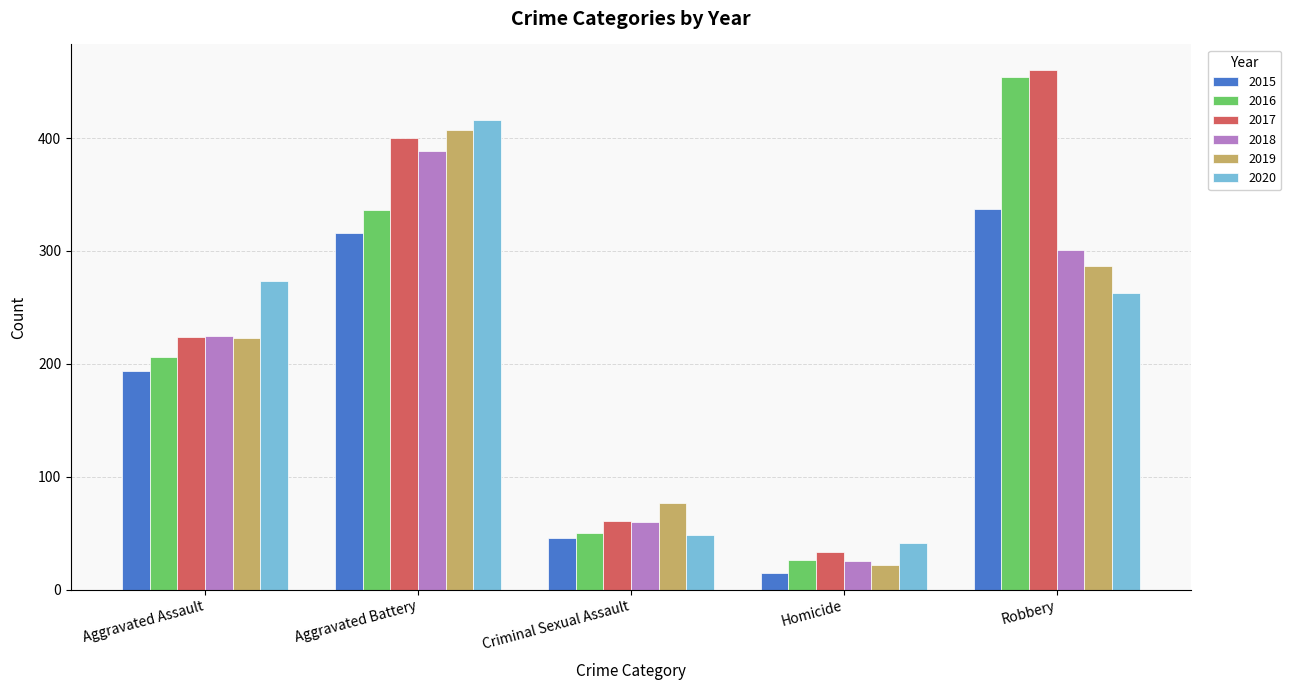

What is the difference between the highest and lowest values at Aggravated Assault?

79